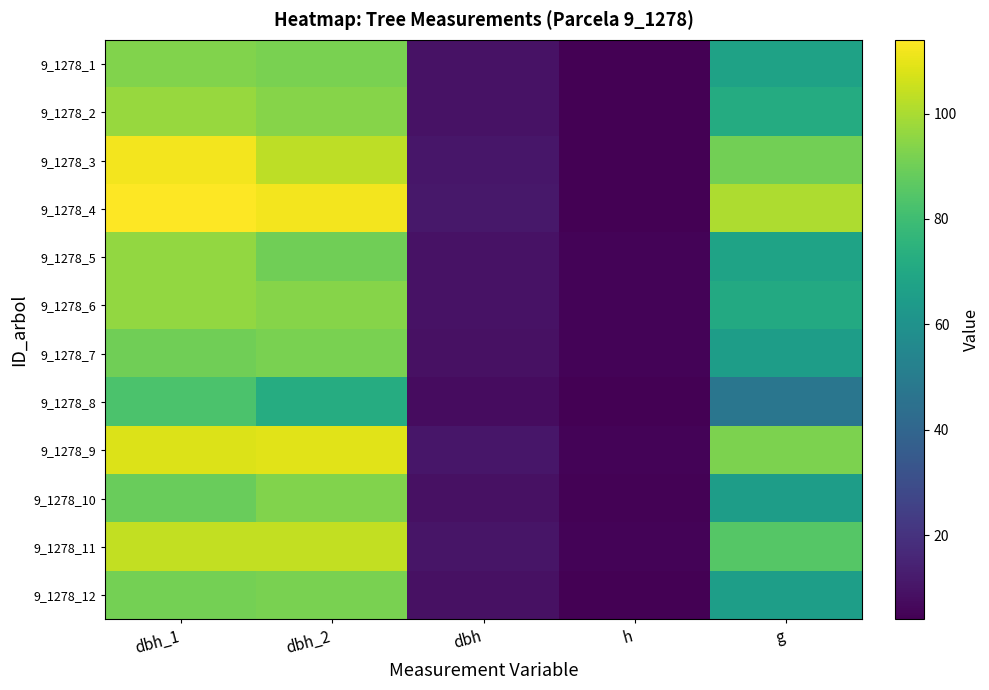

Where does the 9_1278_7 series first go above 65?

dbh_1